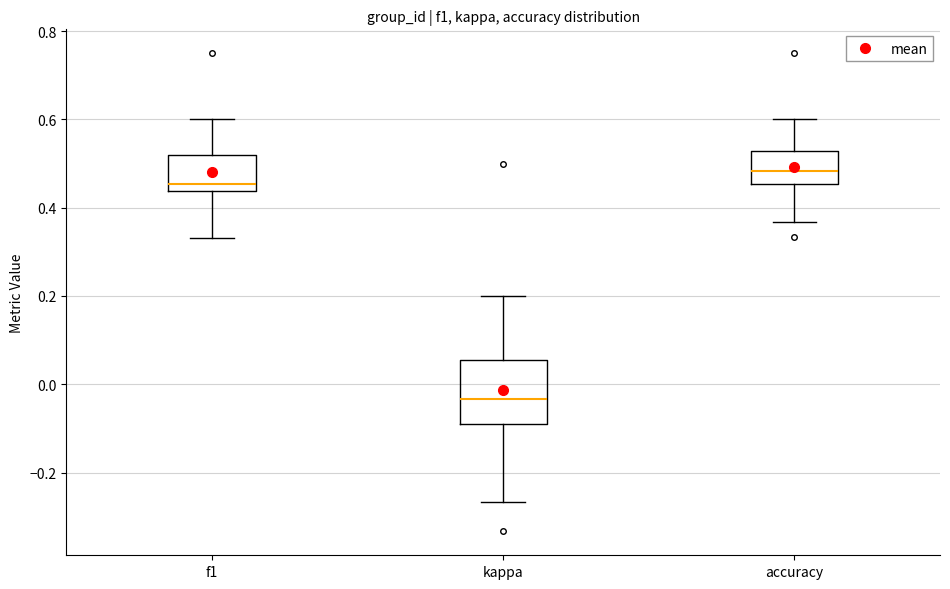

Where is the lower edge of the box for f1 on the y-axis? The values are not printed on the chart, so give them approximately, as read against the axis.

0.44